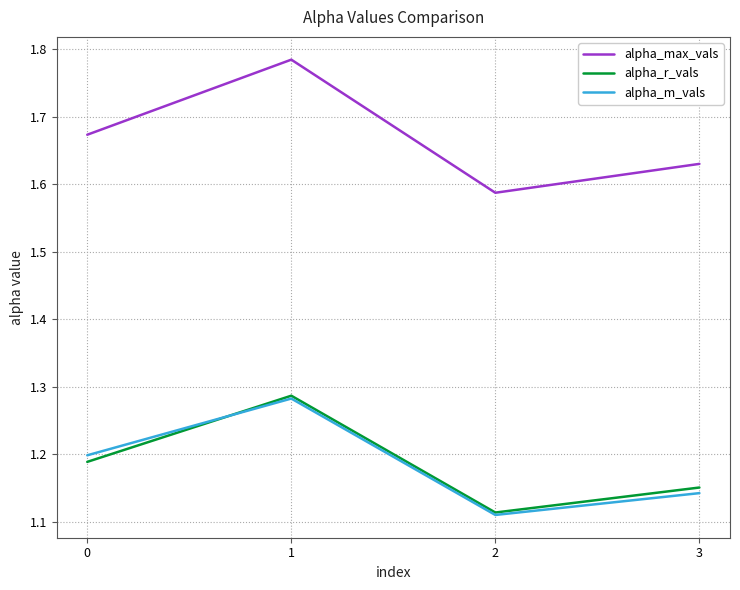

True or false: alpha_max_vals and alpha_r_vals cross at least once.

False